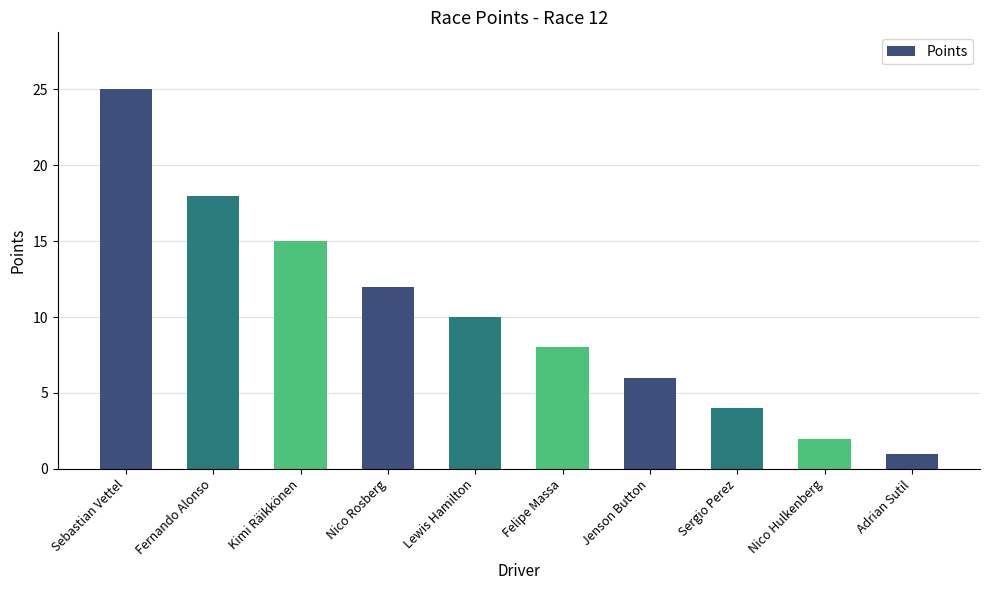

What is the difference between the values at Lewis Hamilton and Kimi Räikkönen?

5